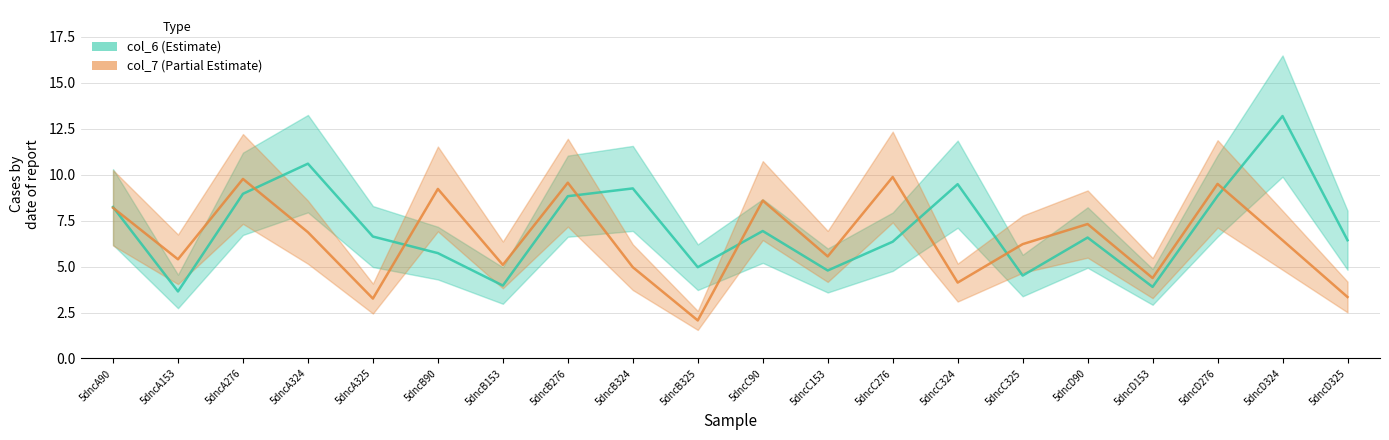

List the series in order of their peak value, lowest first.

col_7, col_6